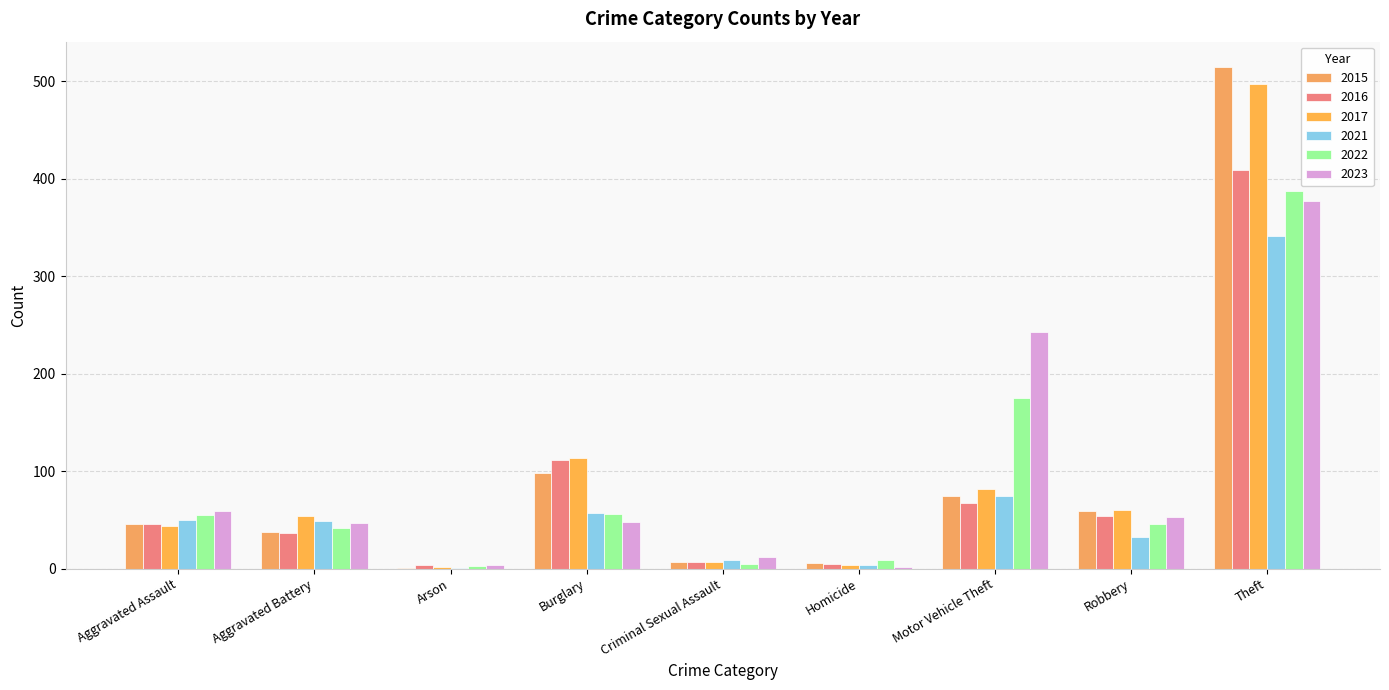

Count the number of data series in this chart.

6